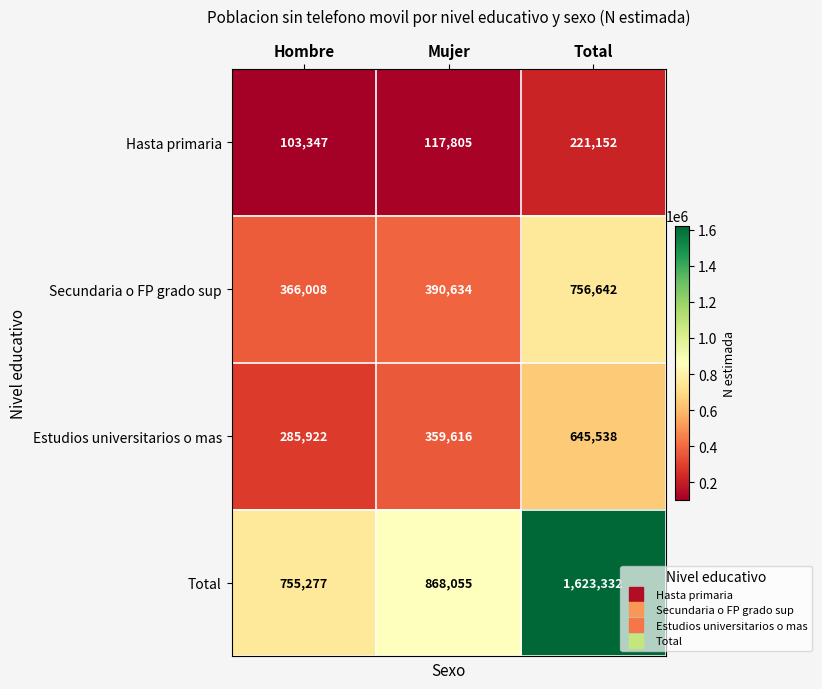

What is the difference between the maximum and second lowest values in the Estudios universitarios o mas series?

285922